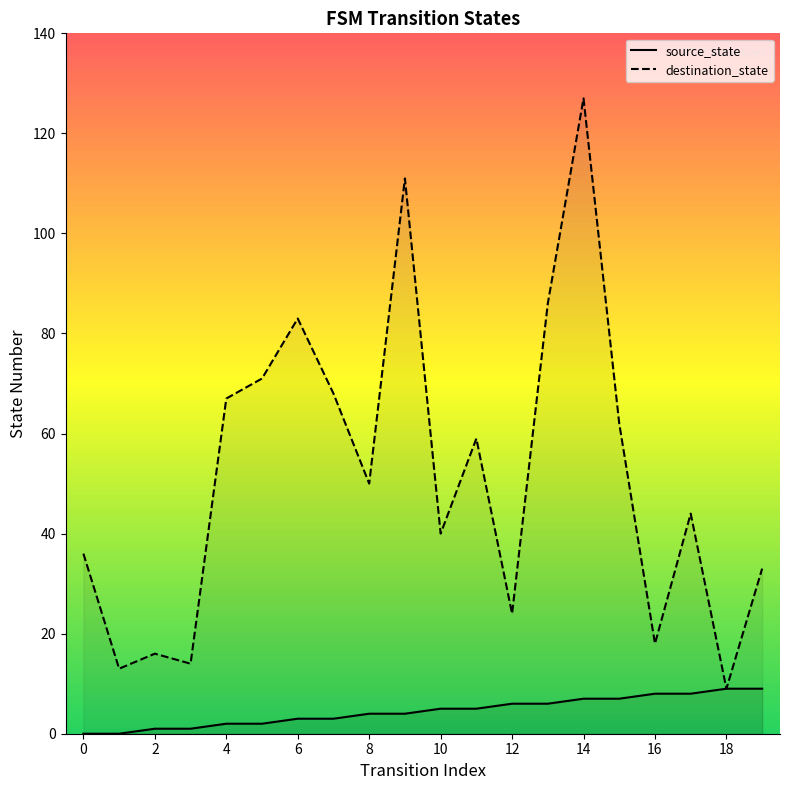

The source_state series shows 9 at 18. True or false?

True